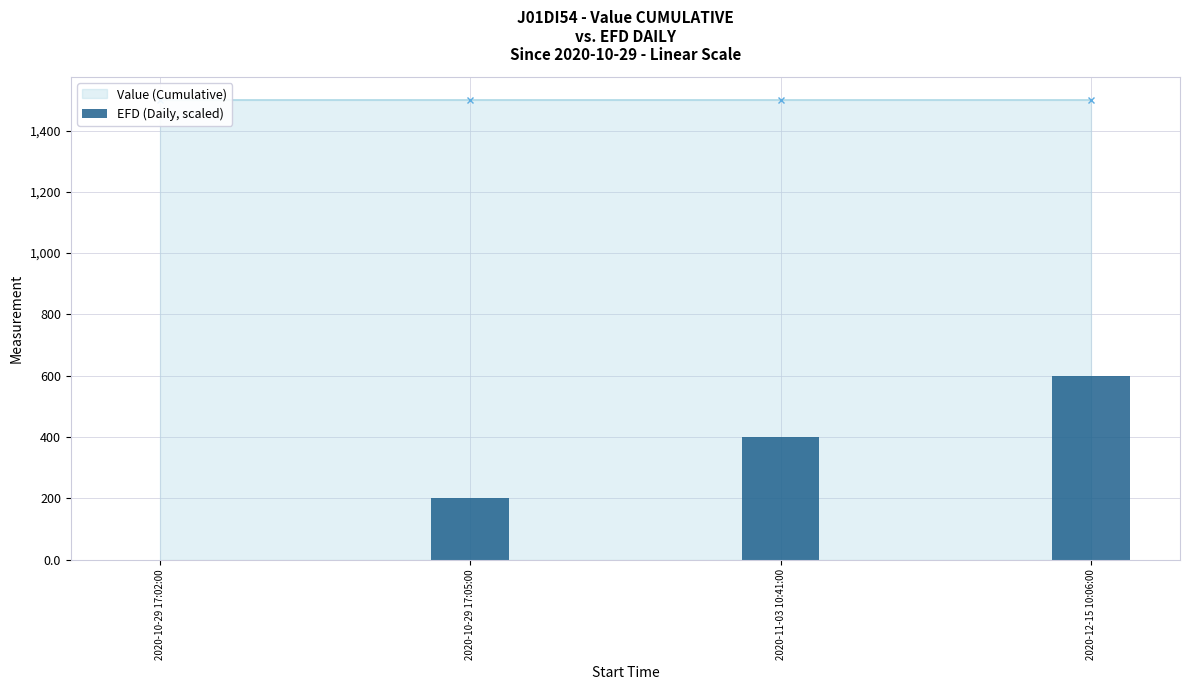

Which category has the highest value across all series?

2020-12-15 10:06:00